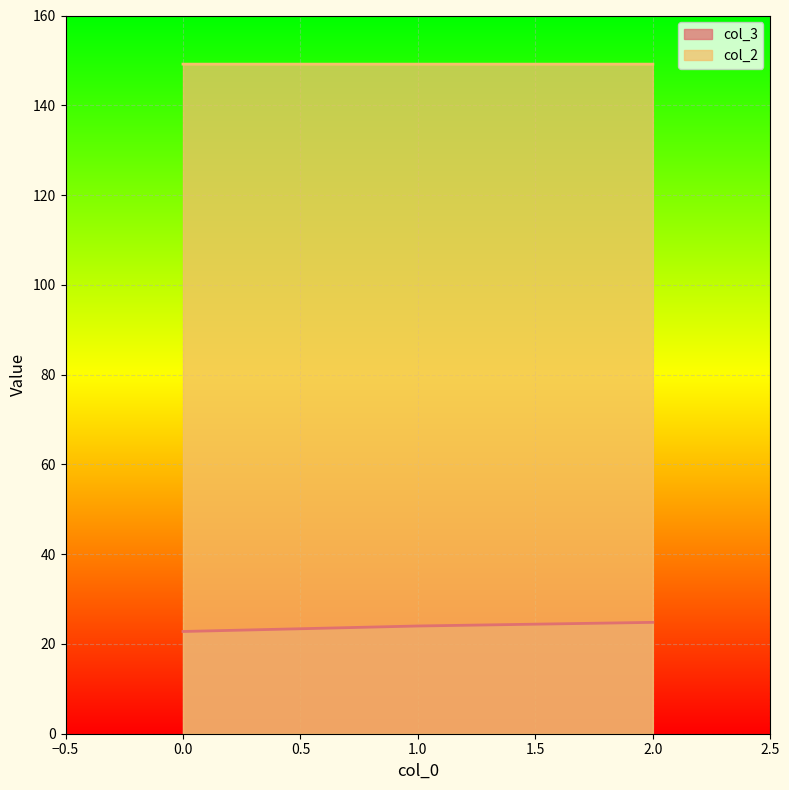

Between 2 and 0, which is larger?

2